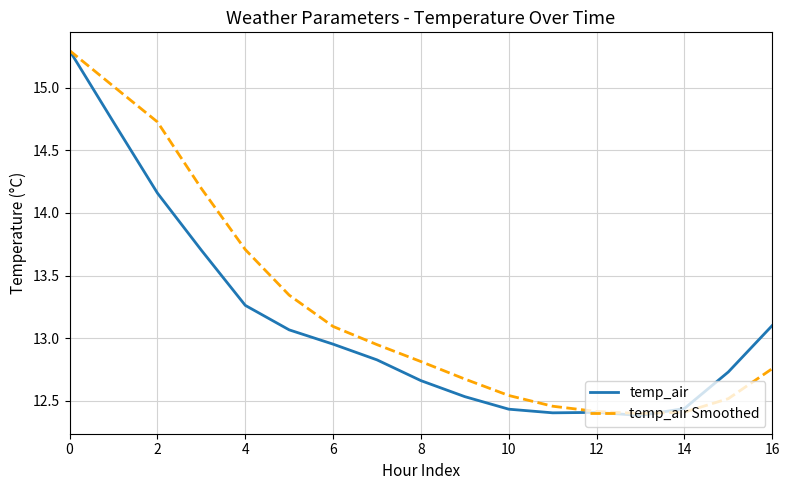

Which series has the largest total across all categories?

temp_air Smoothed